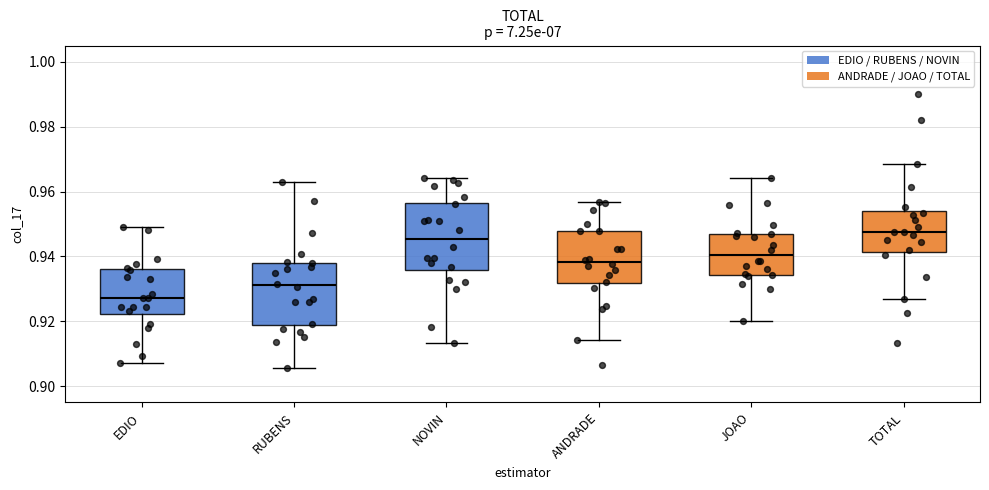

Reading left to right, read every box against the y-axis: the position of its median line, the range the box covers, and the ends of its whiskers. The values are not printed on the chart, so give them approximately, as read against the axis.

EDIO: median 0.928, box 0.922 to 0.936, whiskers 0.908 to 0.948
RUBENS: median 0.932, box 0.918 to 0.938, whiskers 0.906 to 0.962
NOVIN: median 0.946, box 0.936 to 0.956, whiskers 0.914 to 0.964
ANDRADE: median 0.938, box 0.932 to 0.948, whiskers 0.914 to 0.956
JOAO: median 0.940, box 0.934 to 0.948, whiskers 0.920 to 0.964
TOTAL: median 0.948, box 0.942 to 0.954, whiskers 0.926 to 0.968